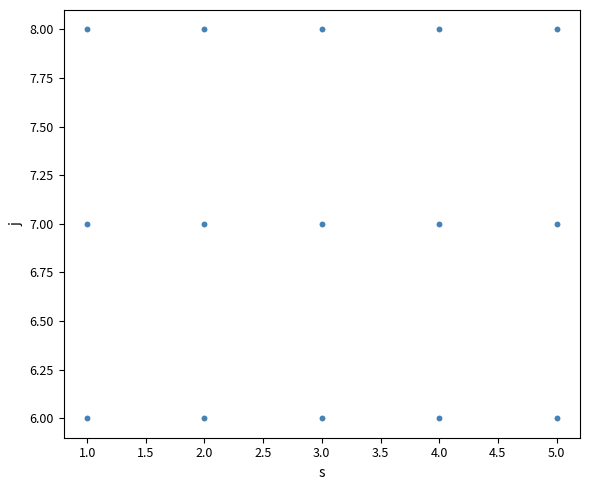

What is the range of X values (max minus min)?

4